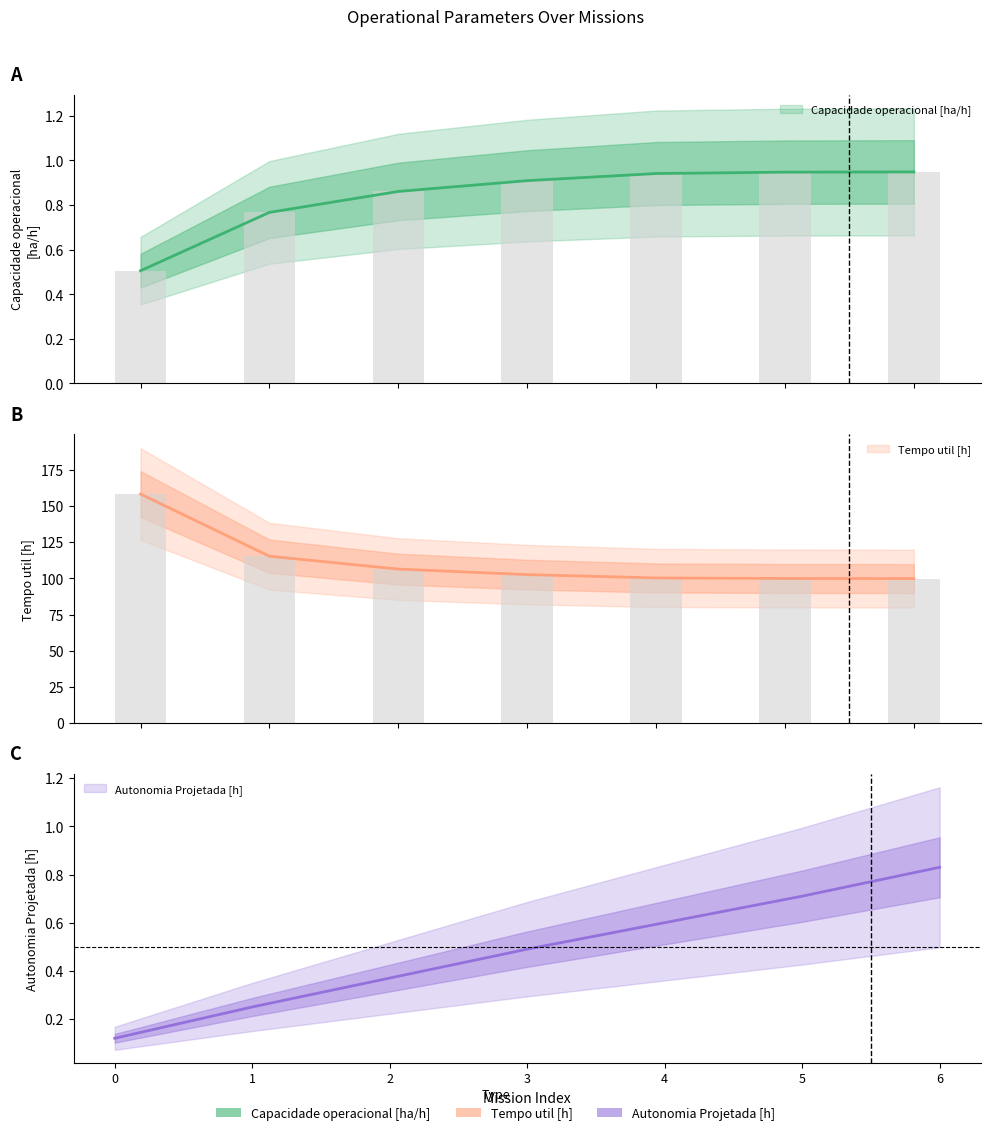

What is the spread (max minus min) of values at 6?

99.1